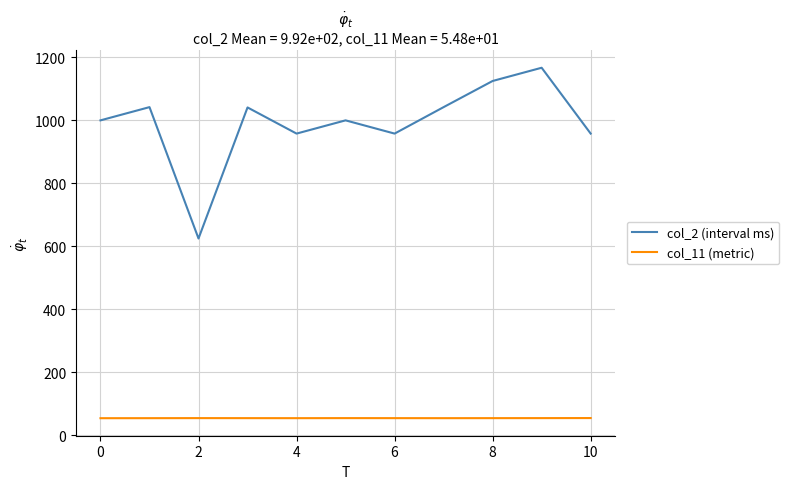

Which series has the largest total across all categories?

col_2 (interval ms)